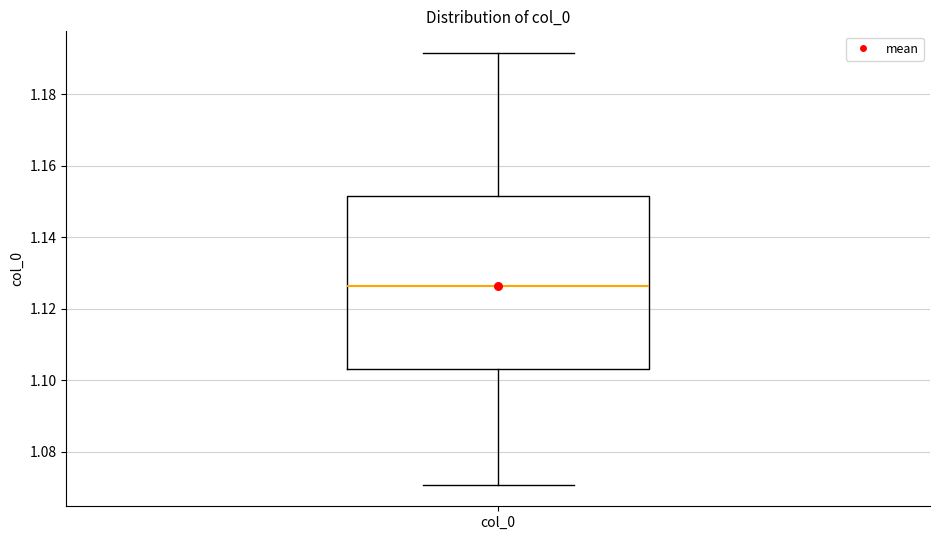

Read this box plot against the y-axis: the position of the median line, the range covered by the box, and the ends of both whiskers. The values are not printed on the chart, so give them approximately, as read against the axis.

median 1.126, box 1.104 to 1.152, whiskers 1.070 to 1.192